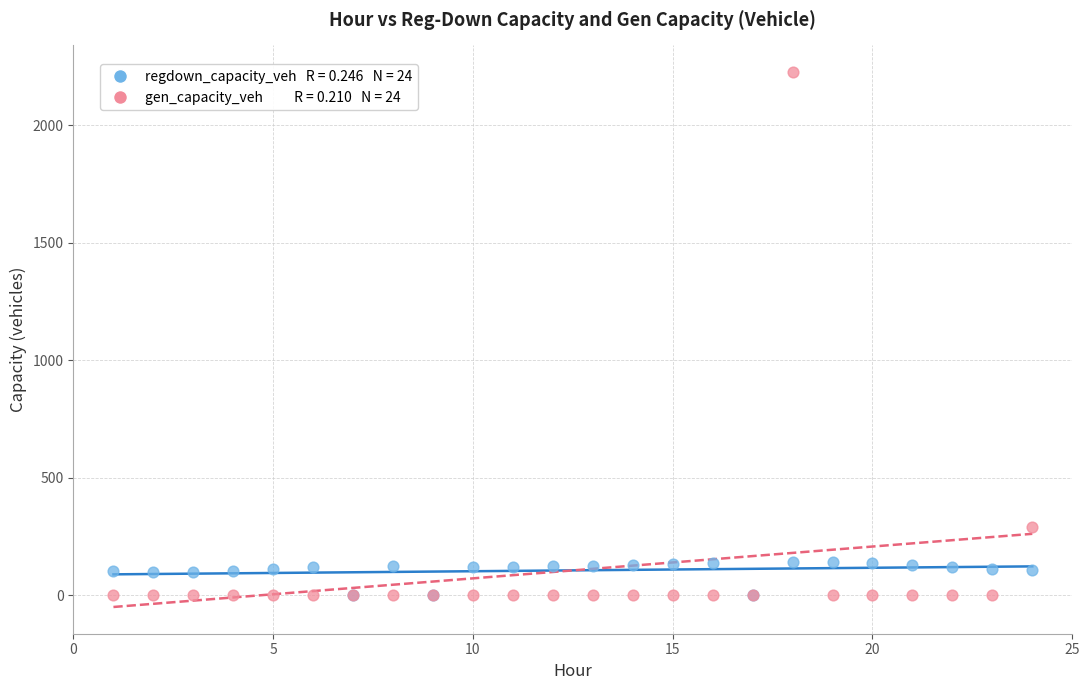

Across all series, what Y value is closest to 1112?

289.6